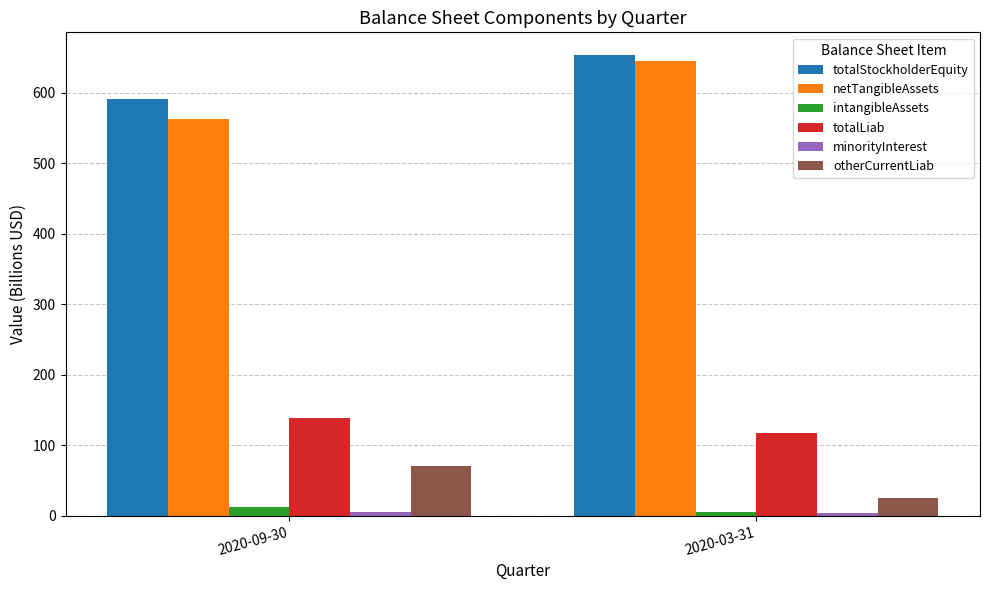

At which category is the sum across all series the highest?

2020-03-31